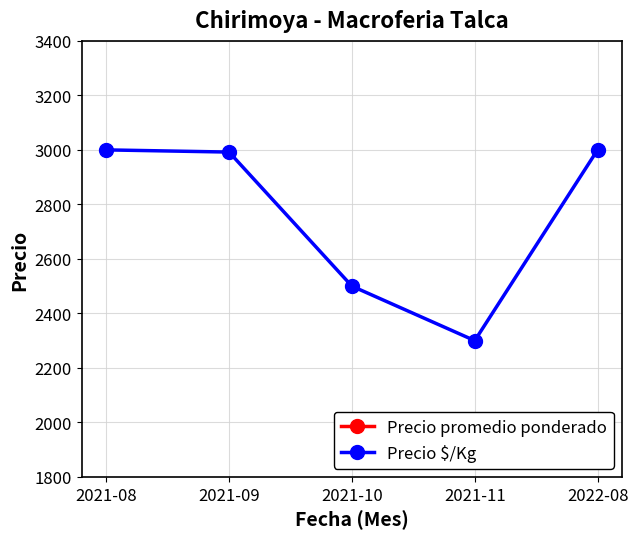

The value of Precio promedio ponderado at 2021-11 is 23000. True or false?

True